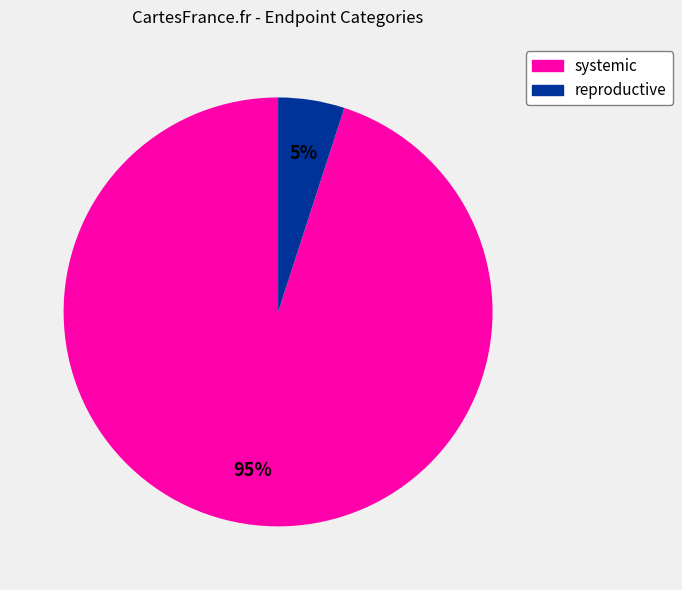

To the nearest percent, what is the average slice percentage?

50%